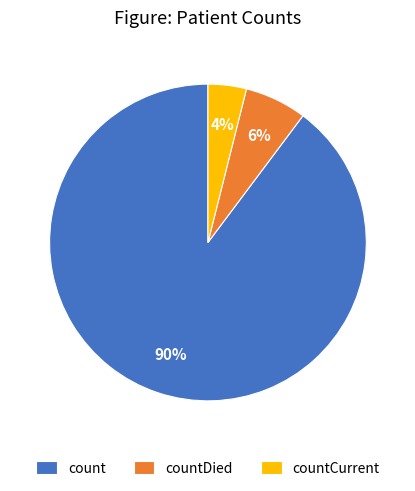

The count slice represents 90% of the pie. True or false?

True